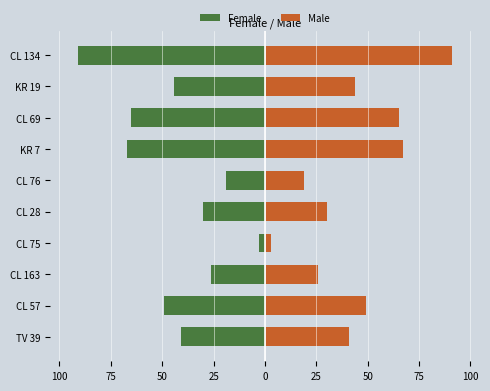

What is the highest value of the Female series?

-3